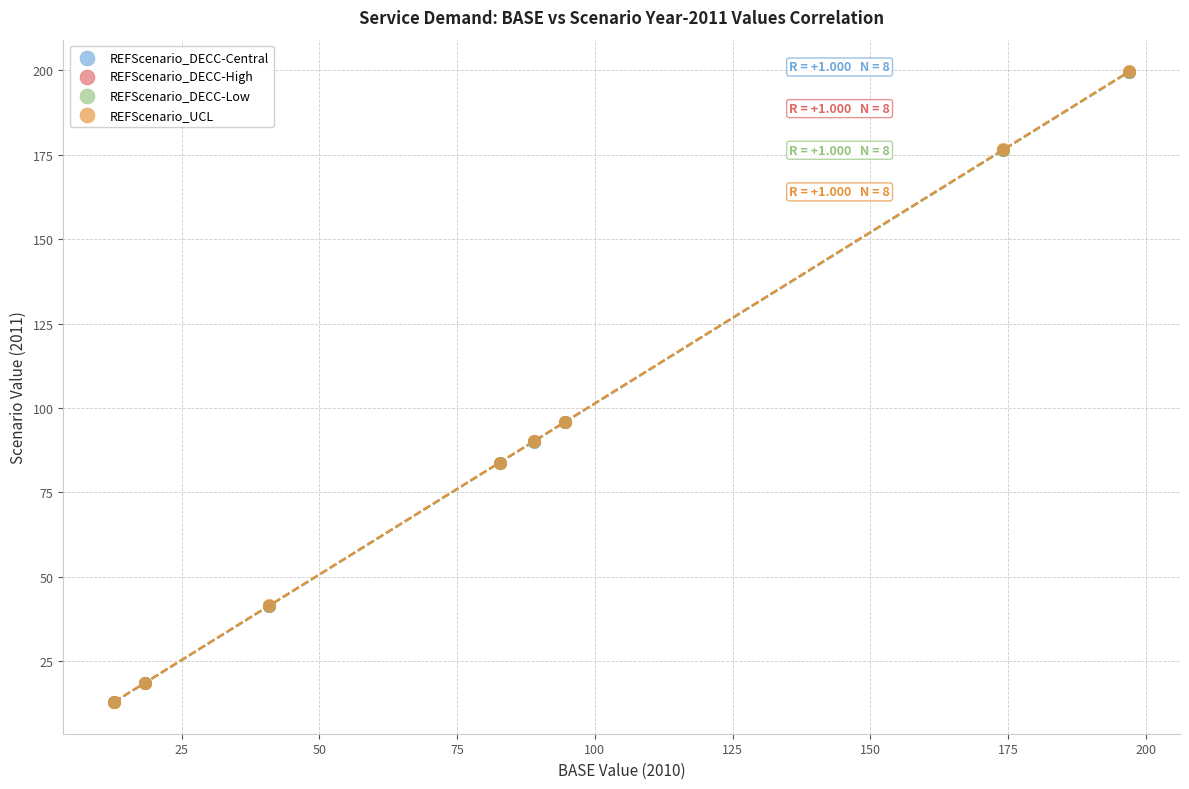

Which series has the widest spread of Y values?

REFScenario_DECC-High